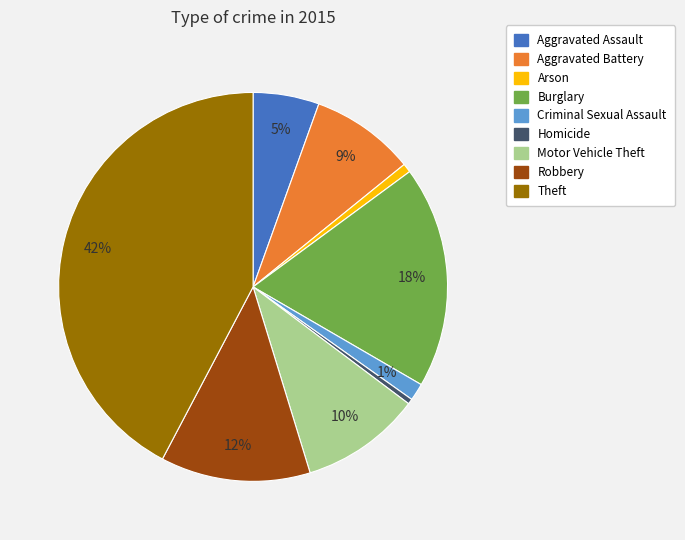

How many segments does this pie chart have?

9